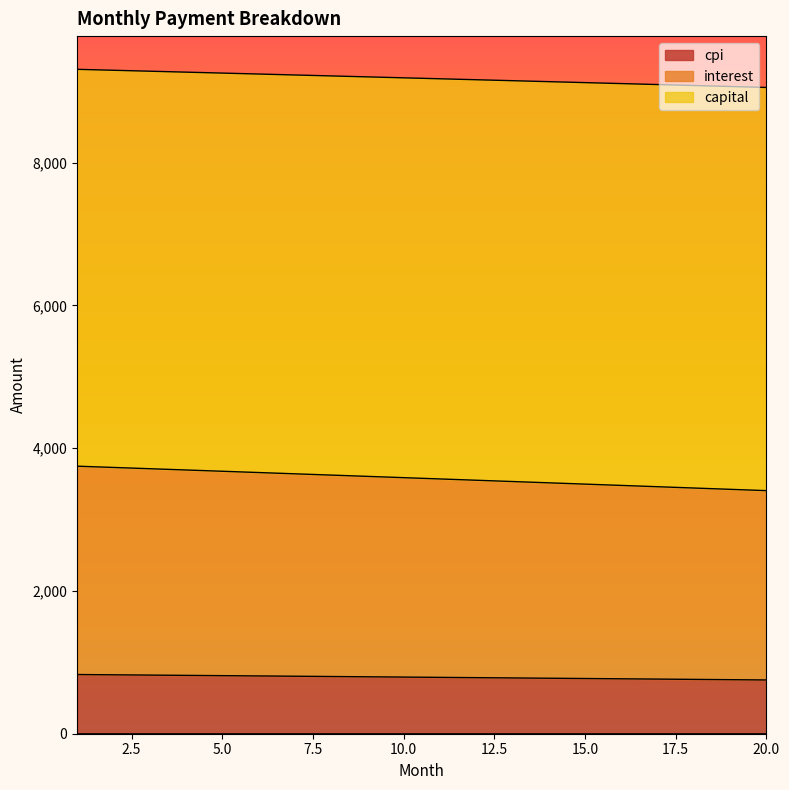

What is the maximum value for cpi?

829.4